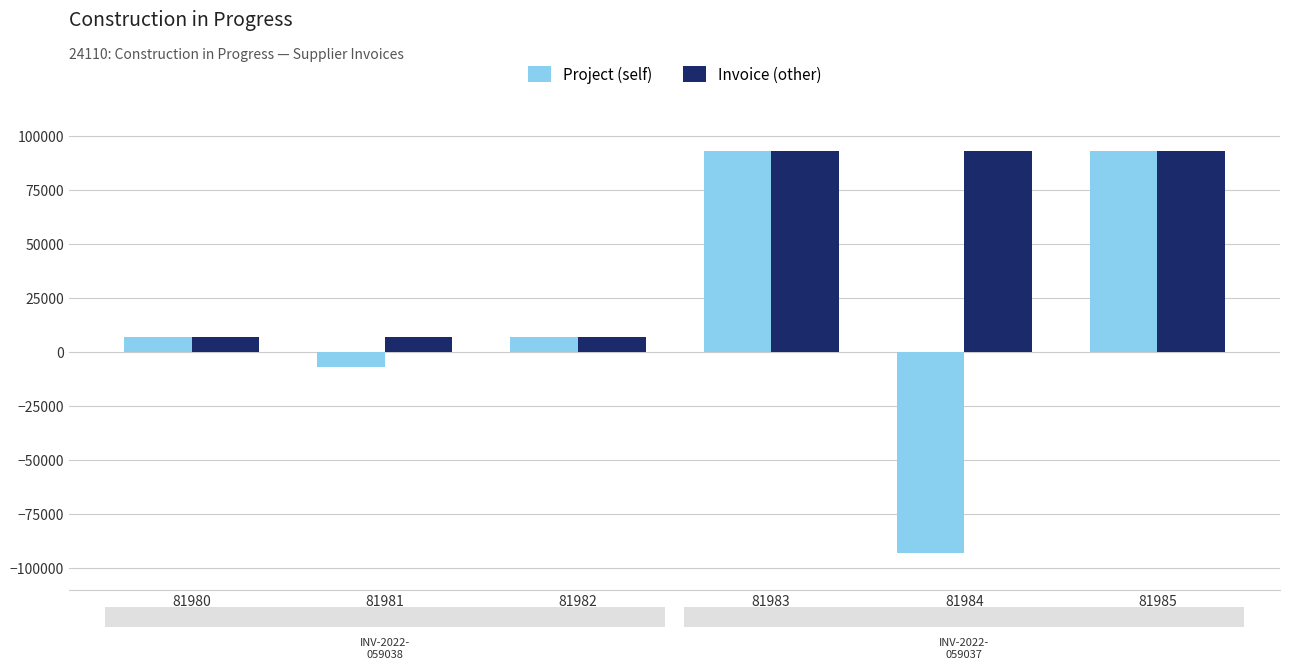

At 81984, list the series in order from largest to smallest.

Invoice (other), Project (self)